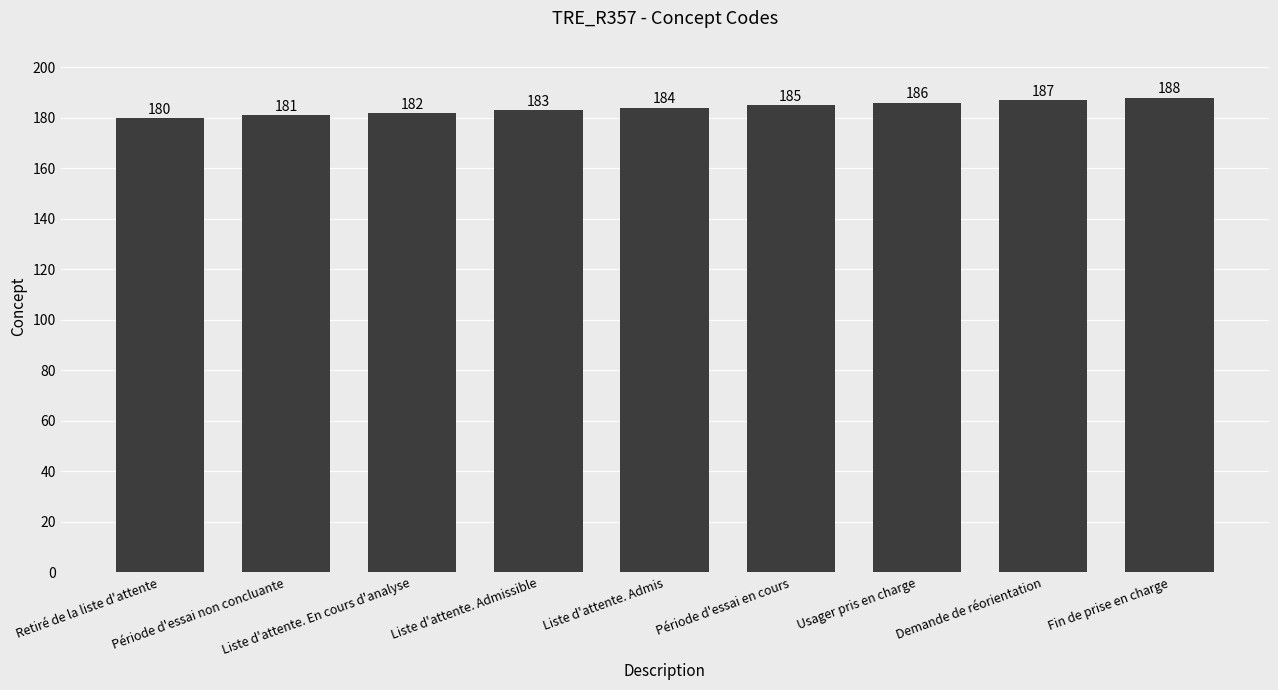

True or false: the data shows 249 at Période d'essai non concluante.

False